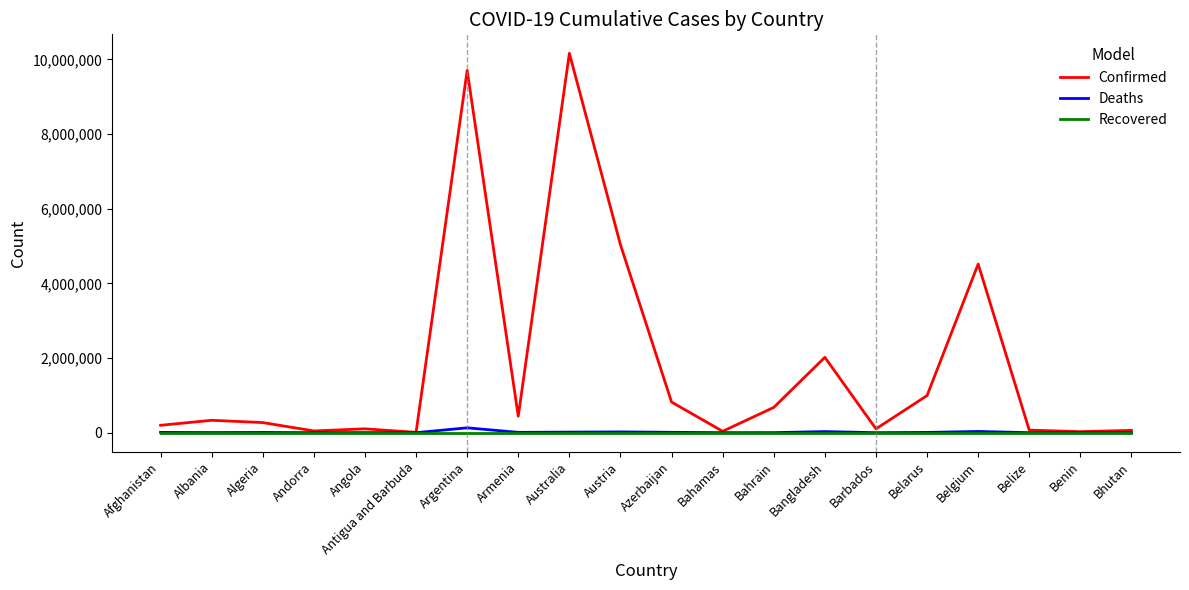

What is the approximate value of Deaths at Algeria, to the nearest 50?

6900